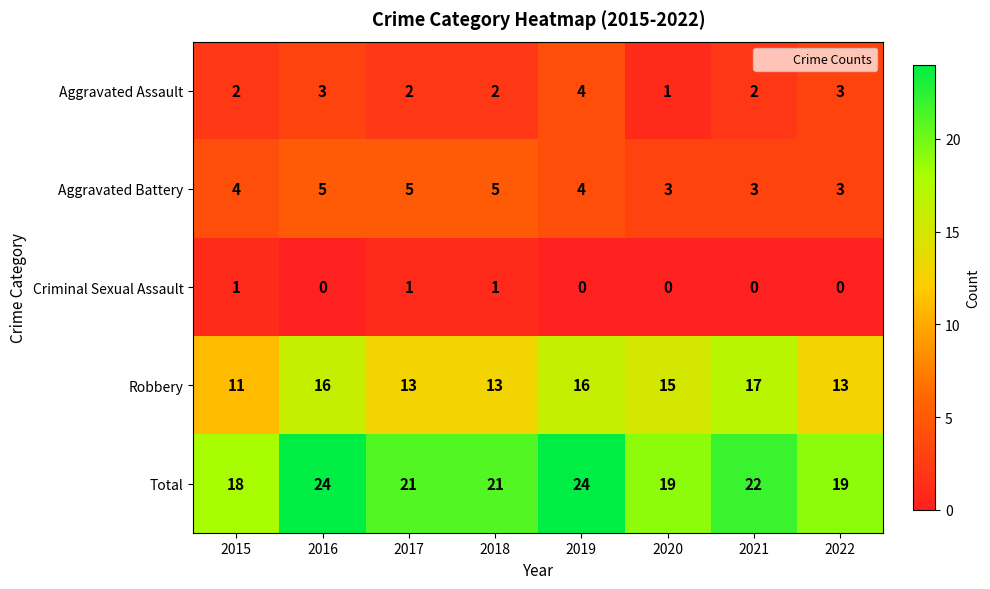

What is the highest value of the Aggravated Battery series?

5